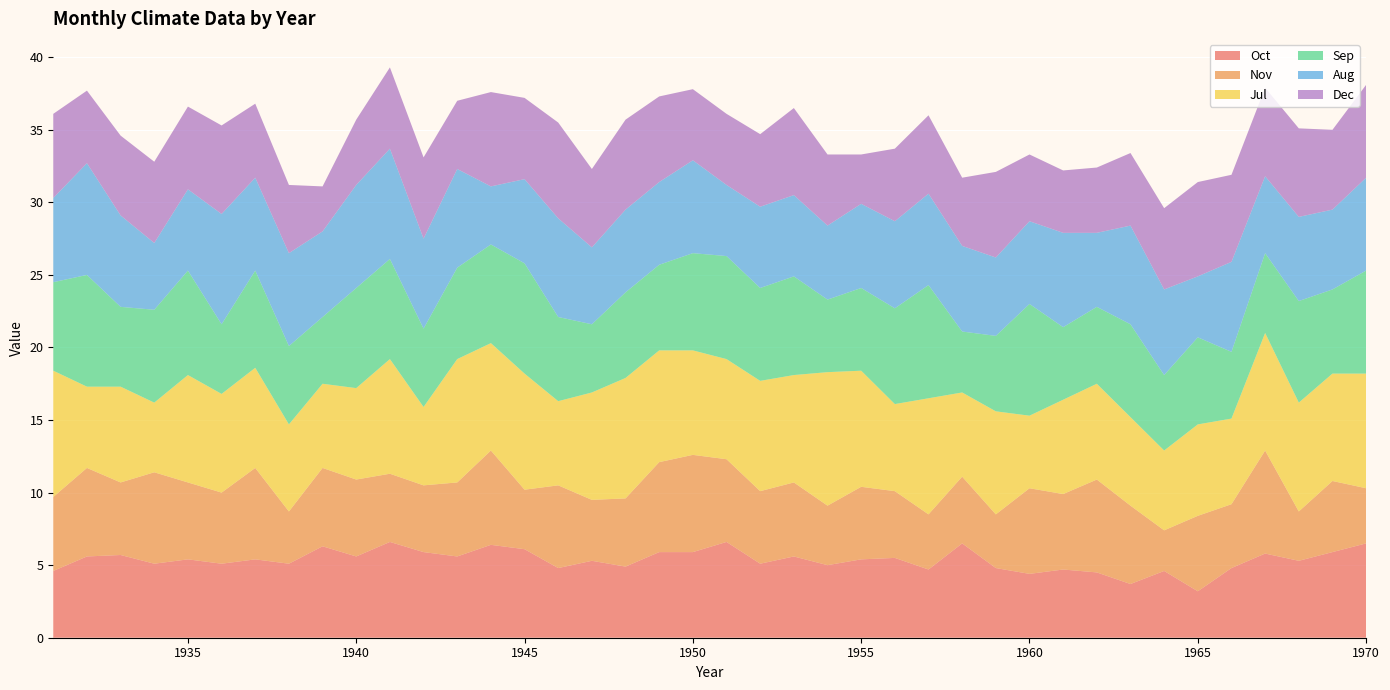

Reading left to right, transcribe all the data shown in this chart.

Oct: 4.6	5.6	5.7	5.1	5.4	5.1	5.4	5.1	6.3	5.6	6.6	5.9	5.6	6.4	6.1	4.8	5.3	4.9	5.9	5.9	6.6	5.1	5.6	5.0	5.4	5.5	4.7	6.5	4.8	4.4	4.7	4.5	3.7	4.6	3.2	4.8	5.8	5.3	5.9	6.5
Nov: 5.1	6.1	5.0	6.3	5.3	4.9	6.3	3.6	5.4	5.3	4.7	4.6	5.1	6.5	4.1	5.7	4.2	4.7	6.2	6.7	5.7	5.0	5.1	4.1	5.0	4.6	3.8	4.6	3.7	5.9	5.2	6.4	5.4	2.8	5.2	4.4	7.1	3.4	4.9	3.8
Jul: 8.7	5.6	6.6	4.8	7.4	6.8	6.9	6.0	5.8	6.3	7.9	5.4	8.5	7.4	8.0	5.8	7.4	8.3	7.7	7.2	6.9	7.6	7.4	9.2	8.0	6.0	8.0	5.8	7.1	5.0	6.5	6.6	6.1	5.5	6.3	5.9	8.1	7.5	7.4	7.9
Sep: 6.1	7.7	5.5	6.4	7.2	4.8	6.7	5.4	4.6	6.9	6.9	5.4	6.3	6.8	7.6	5.8	4.7	5.9	5.9	6.7	7.1	6.4	6.8	5.0	5.7	6.6	7.8	4.2	5.2	7.7	5.0	5.3	6.4	5.2	6.0	4.6	5.5	7.0	5.8	7.1
Aug: 5.8	7.7	6.3	4.6	5.6	7.6	6.4	6.4	5.9	7.1	7.6	6.2	6.8	4.0	5.8	6.8	5.3	5.7	5.7	6.4	4.9	5.6	5.6	5.1	5.8	6.0	6.3	5.9	5.4	5.7	6.5	5.1	6.8	5.9	4.2	6.2	5.3	5.8	5.5	6.4
Dec: 5.8	5.0	5.5	5.6	5.7	6.1	5.1	4.7	3.1	4.5	5.6	5.6	4.7	6.5	5.6	6.6	5.4	6.2	5.9	4.9	4.9	5.0	6.0	4.9	3.4	5.0	5.4	4.7	5.9	4.6	4.3	4.5	5.0	5.6	6.5	6.0	6.1	6.1	5.5	6.4